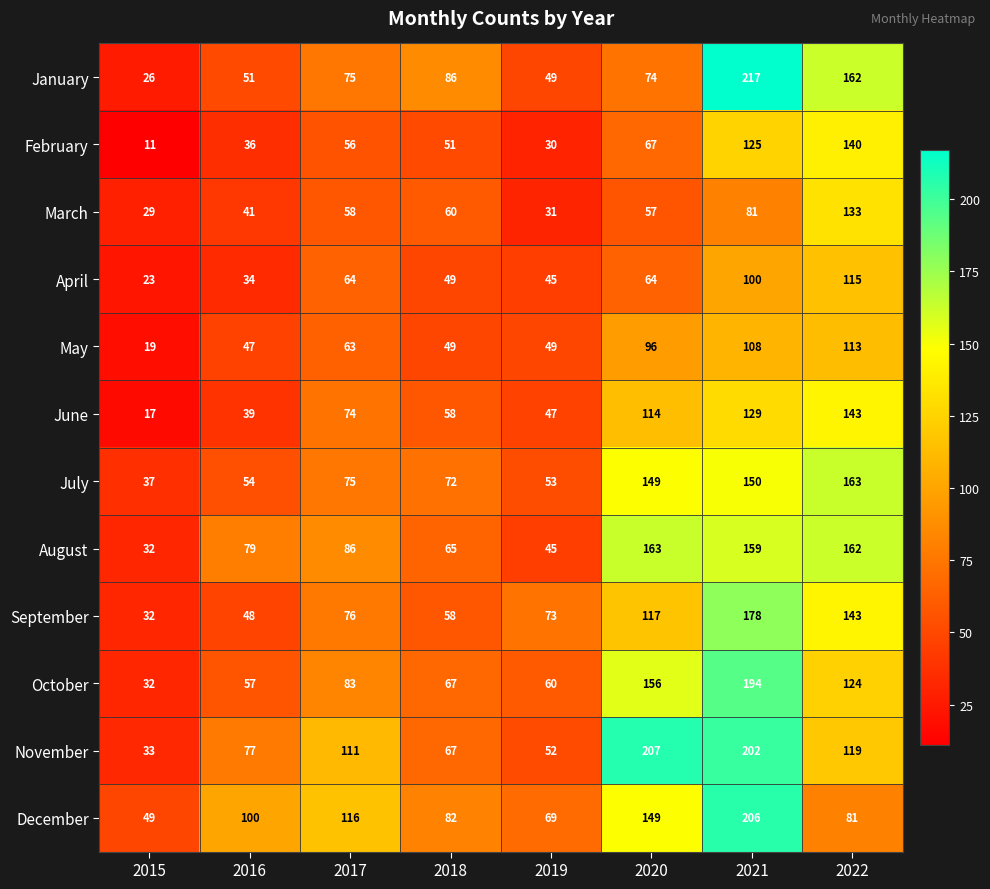

Rank the categories by November value from highest to lowest.

2020, 2021, 2022, 2017, 2016, 2018, 2019, 2015